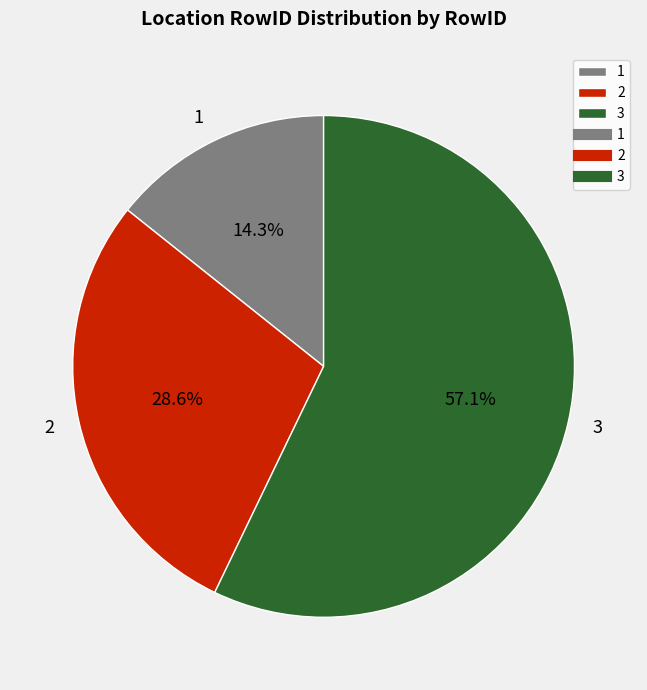

Which slice is the smallest?

1